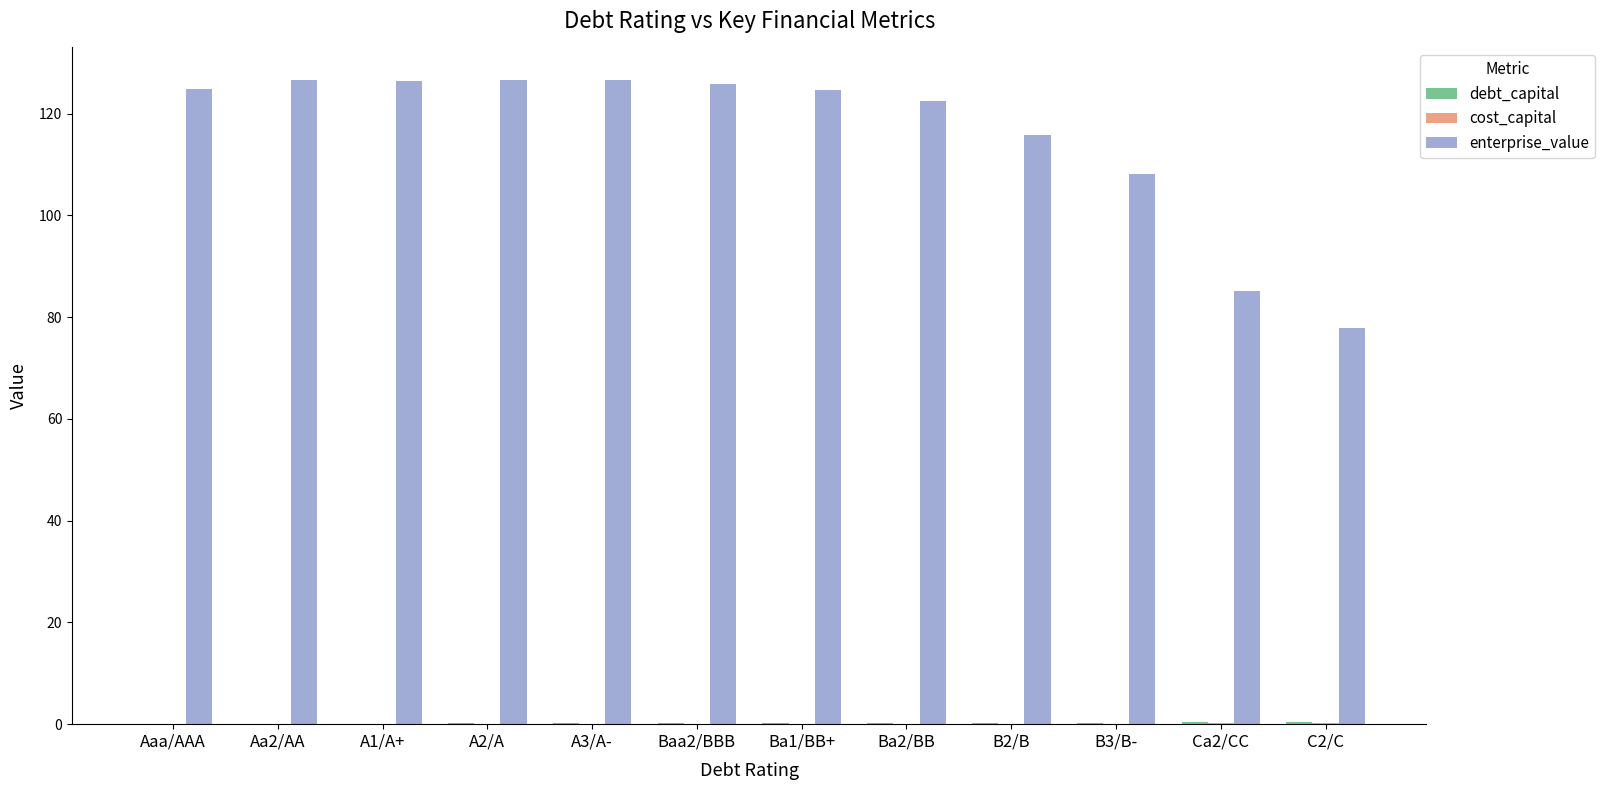

How many data points does each series have?

12